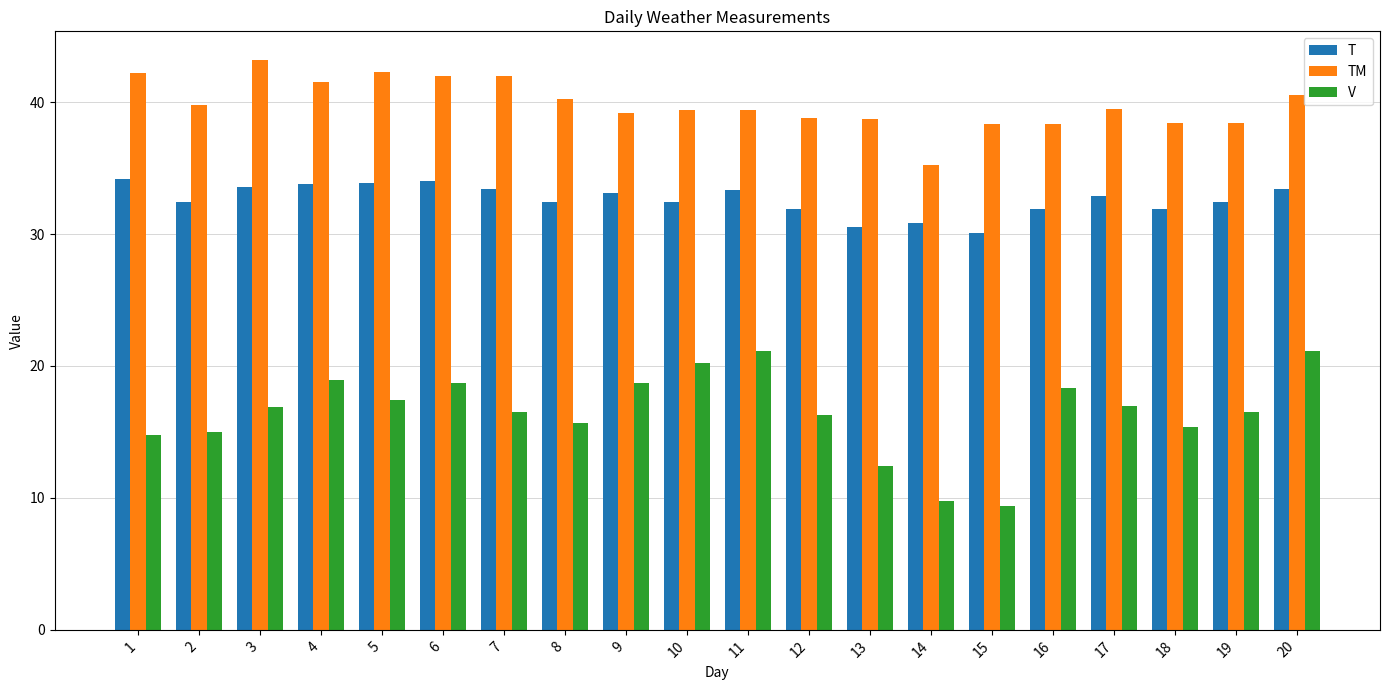

What is the difference between the highest and lowest values at 6?

23.3